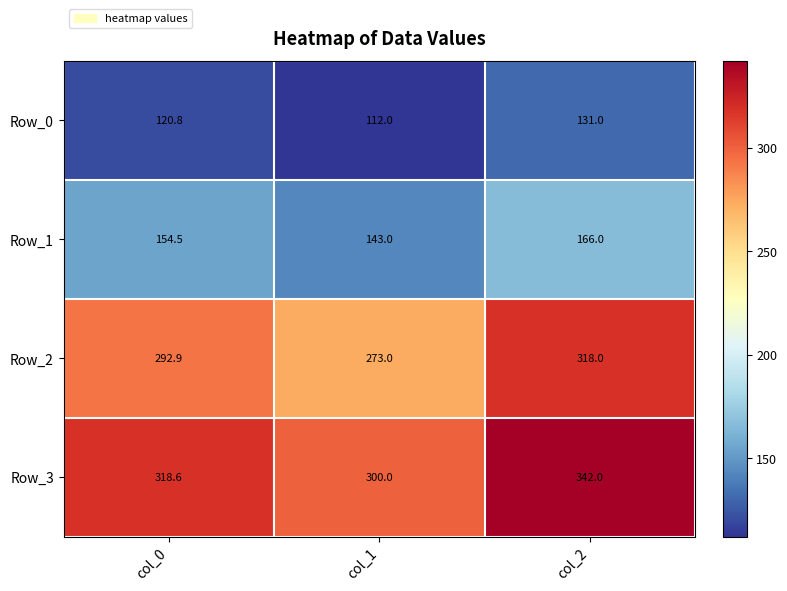

List the labels in order of Row_0 value, smallest first.

col_1, col_0, col_2